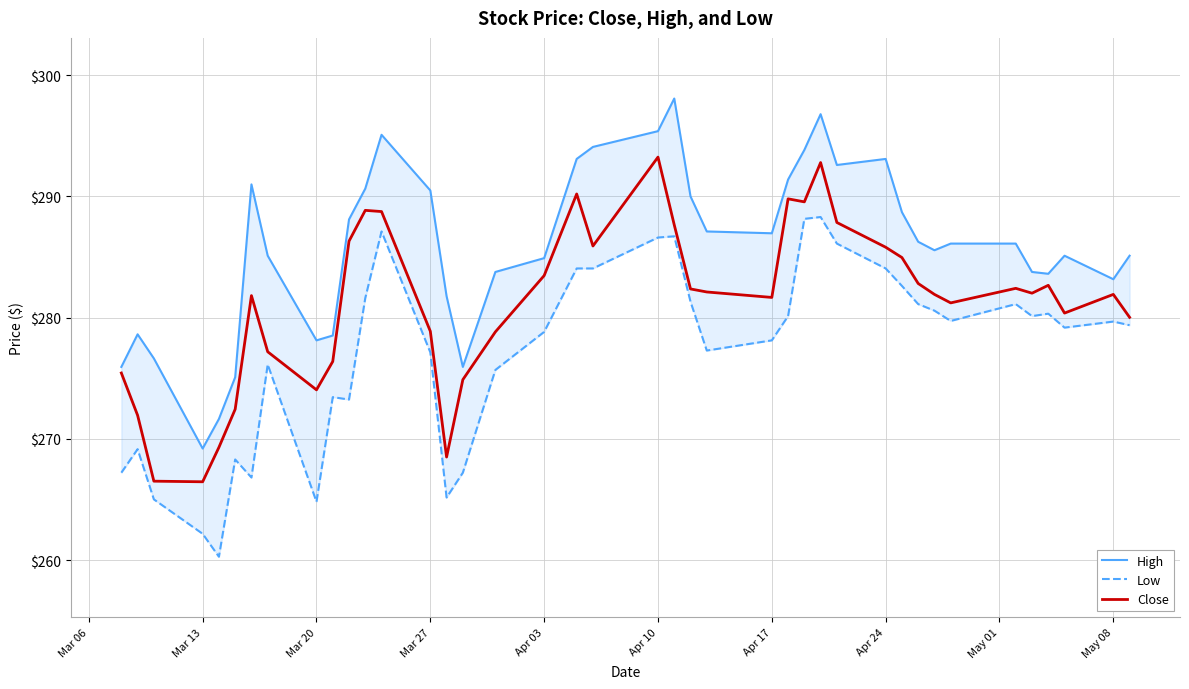

What are all the series names shown in the legend?

High, Low, Close